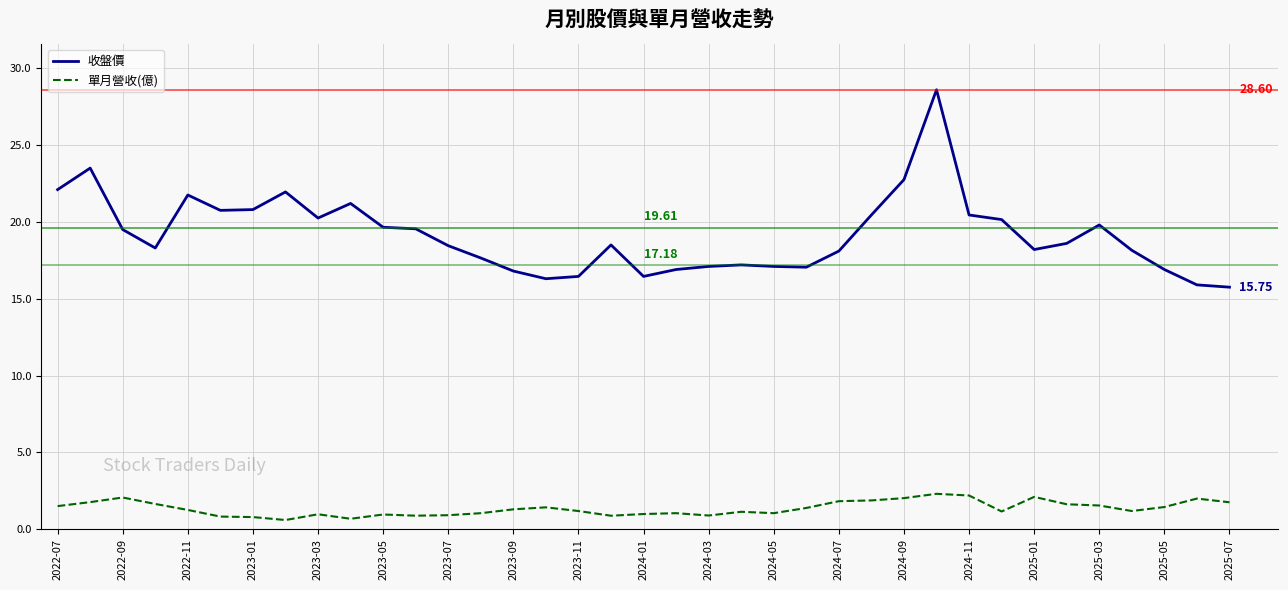

Is this an area chart (filled region under the line)?

No